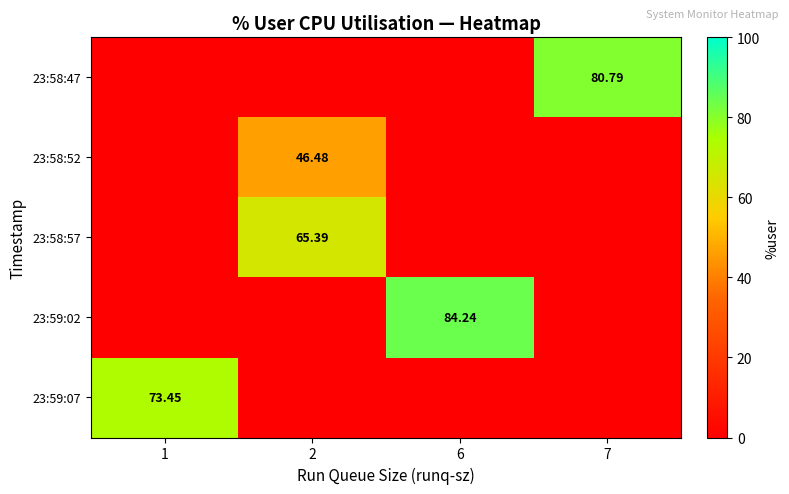

Is the value of 23:58:52 at 1 greater than the value of 23:58:57 at 7?

No